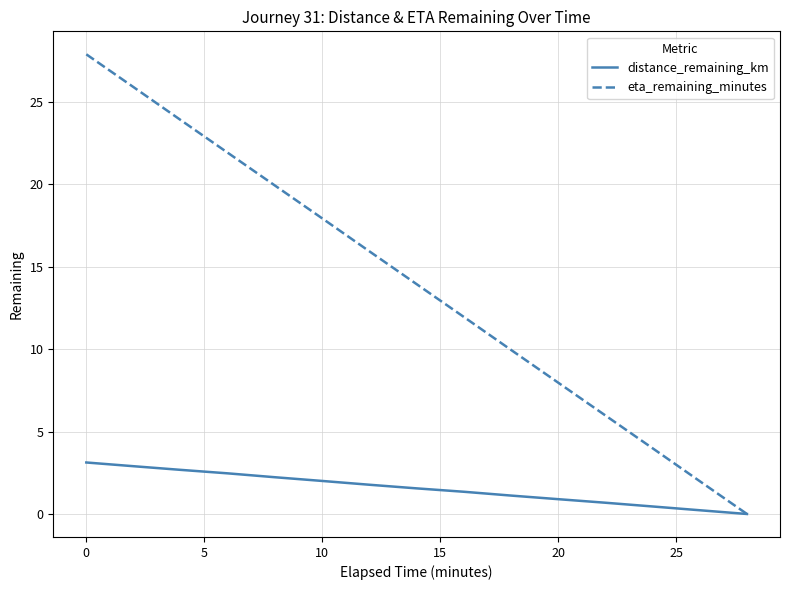

Rank the series by their maximum value, from highest to lowest.

eta_remaining_minutes, distance_remaining_km